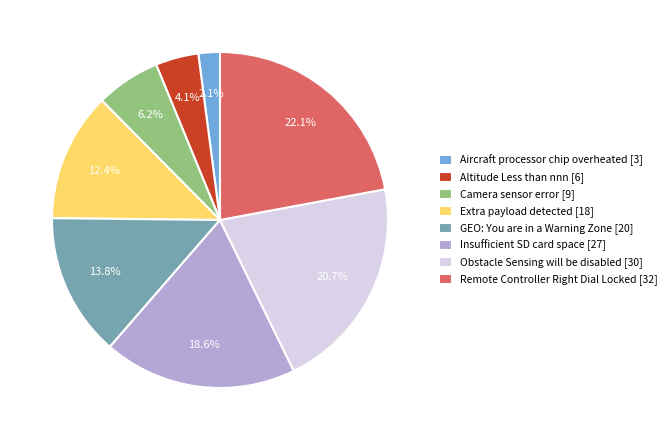

What percentage is the GEO: You are in a Warning Zone slice, to the nearest percent?

14%